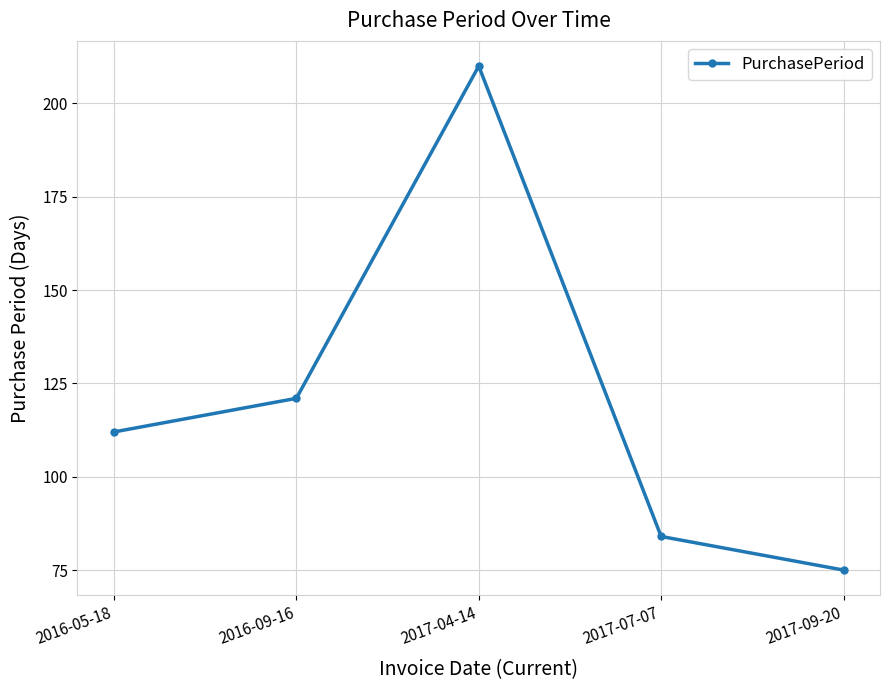

List the labels in order of value, smallest first.

2017-09-20, 2017-07-07, 2016-05-18, 2016-09-16, 2017-04-14